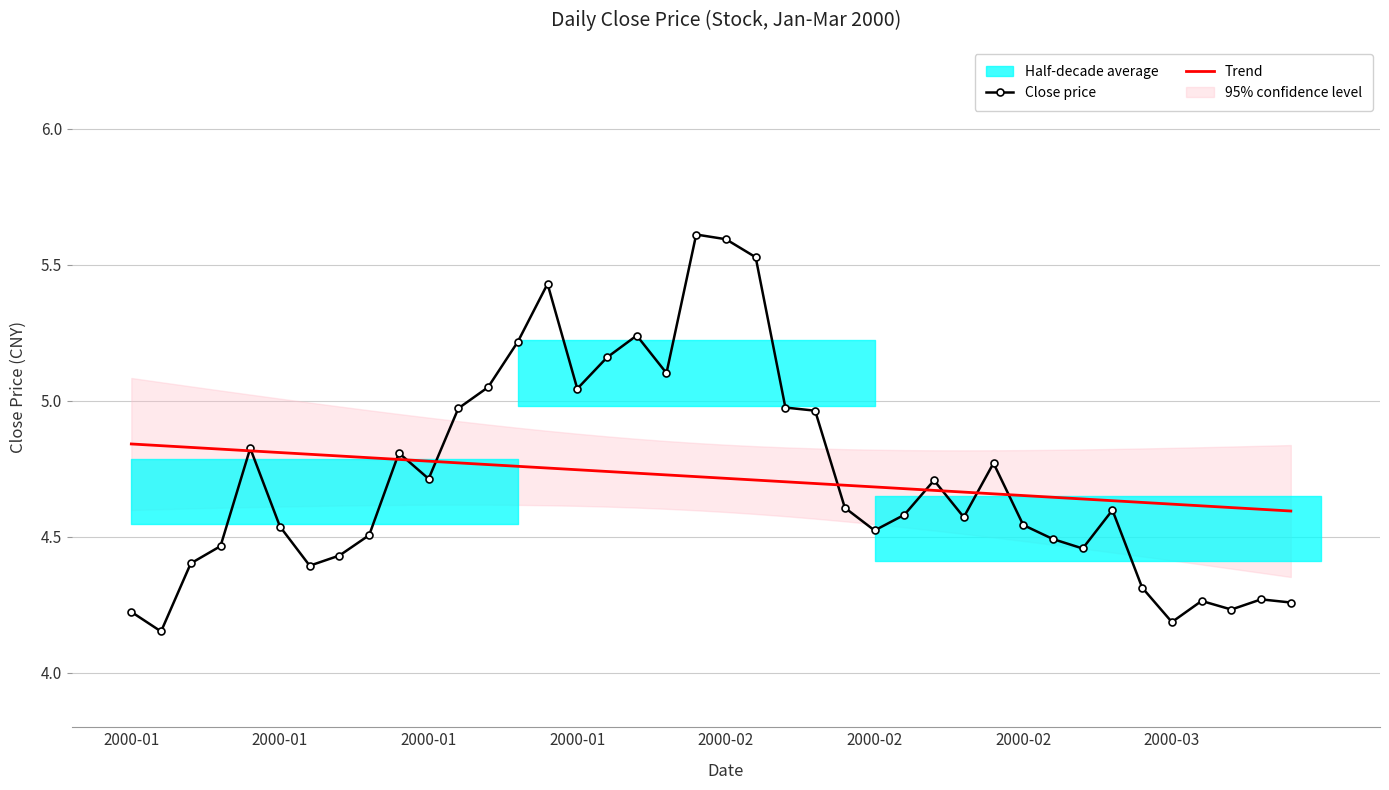

Rank the series at 22 from highest to lowest value.

Close price, Trend